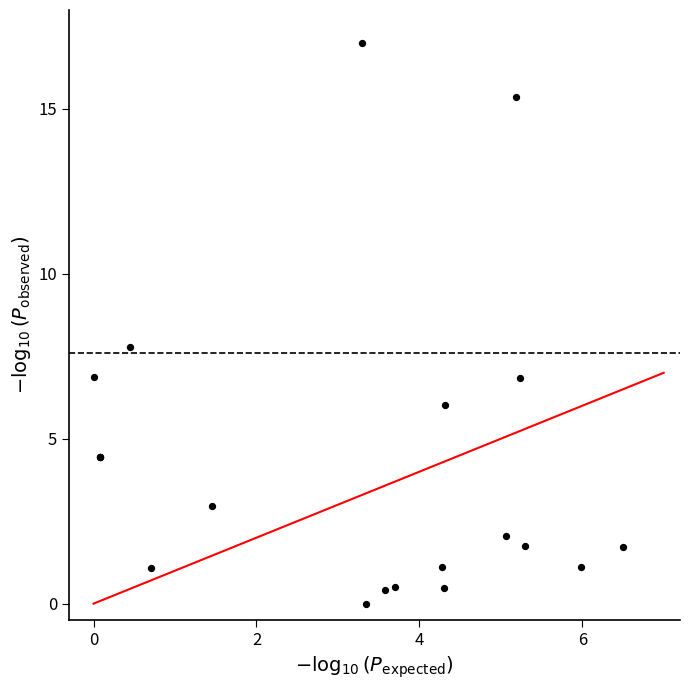

What Y value in the scatter plot is closest to 8?

7.8